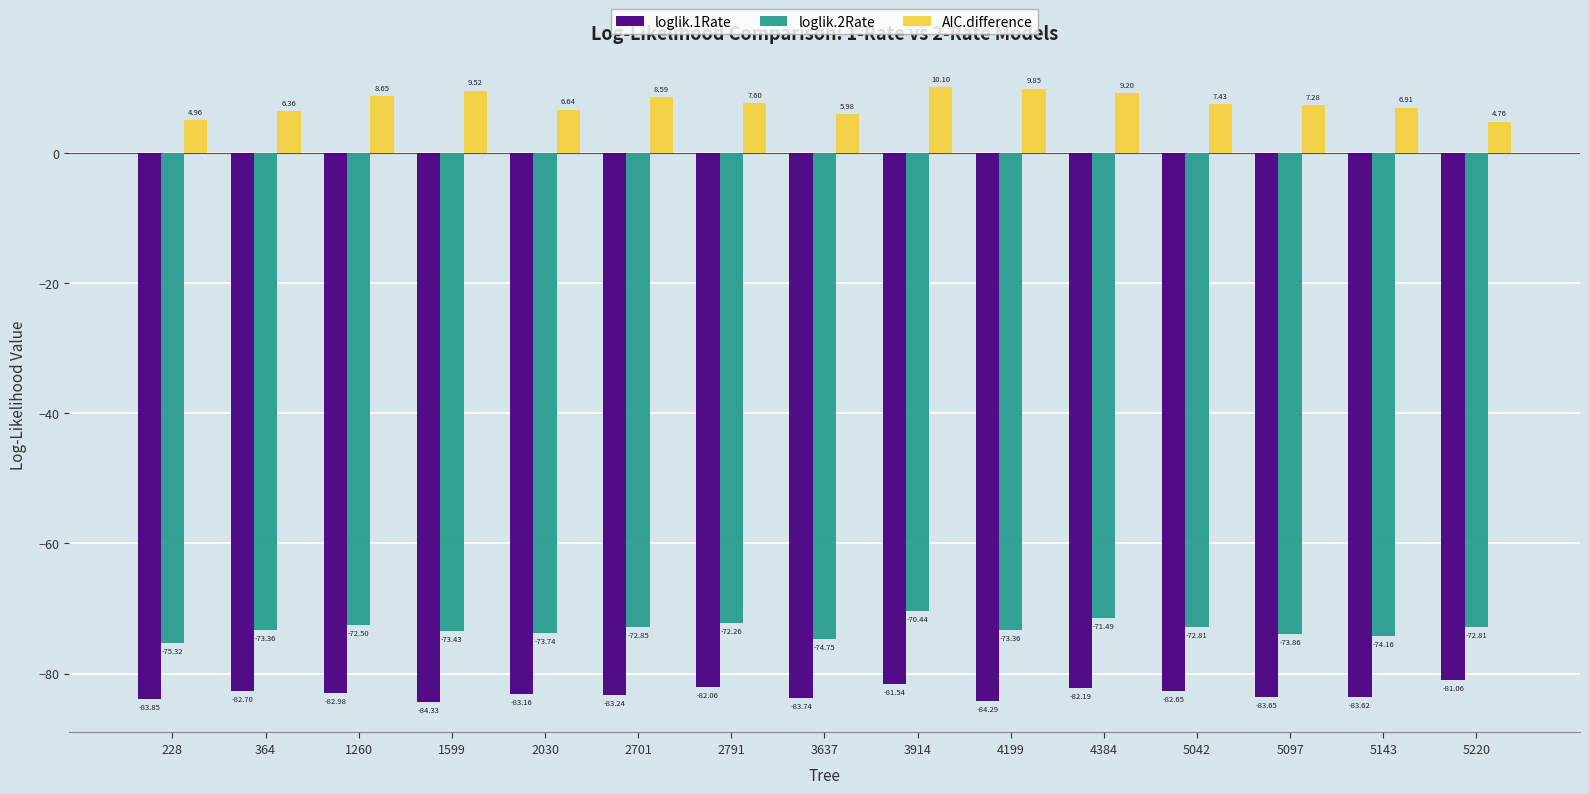

What value does the loglik.1Rate series have at 4384?

-82.2